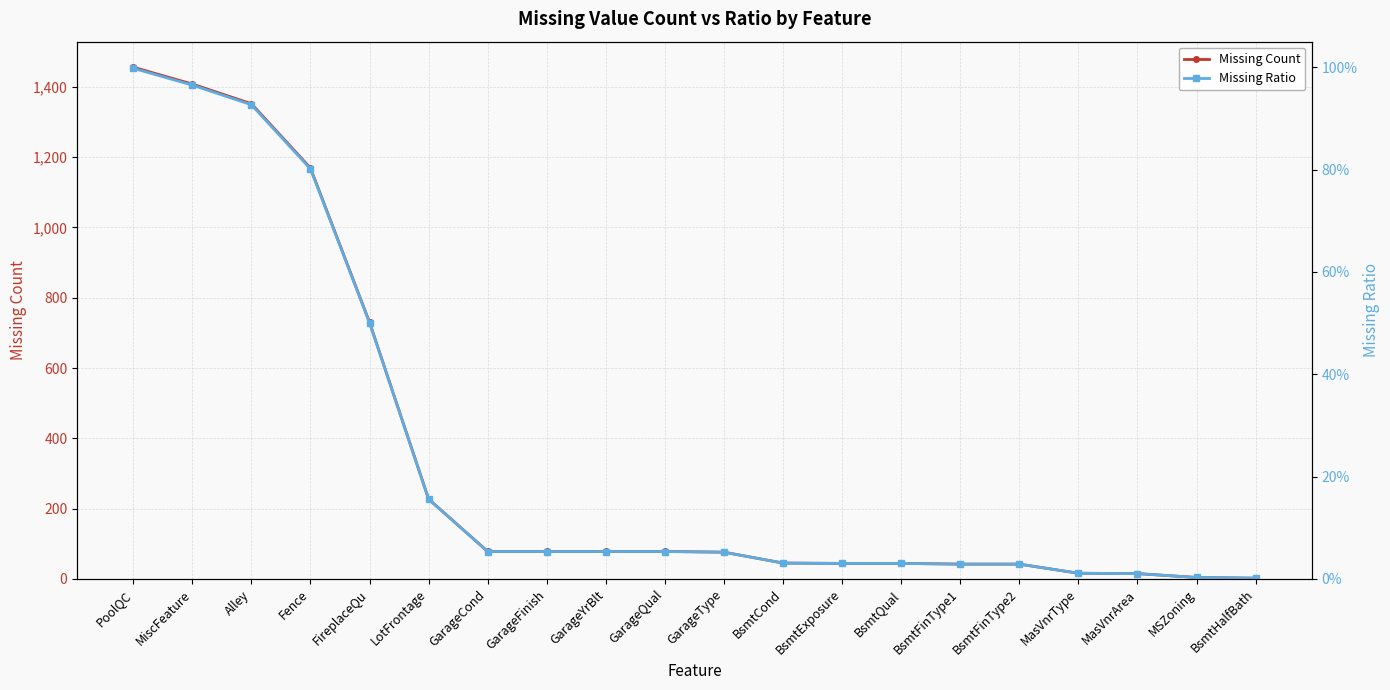

True or false: Missing Ratio has more than 0 interior local peaks.

False